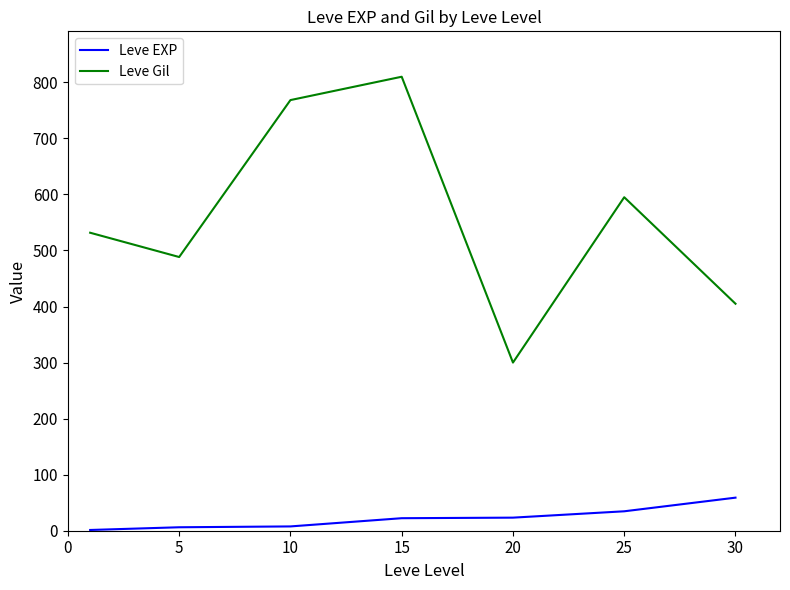

What is the difference between the maximum and minimum values in the Leve EXP series?

57.7